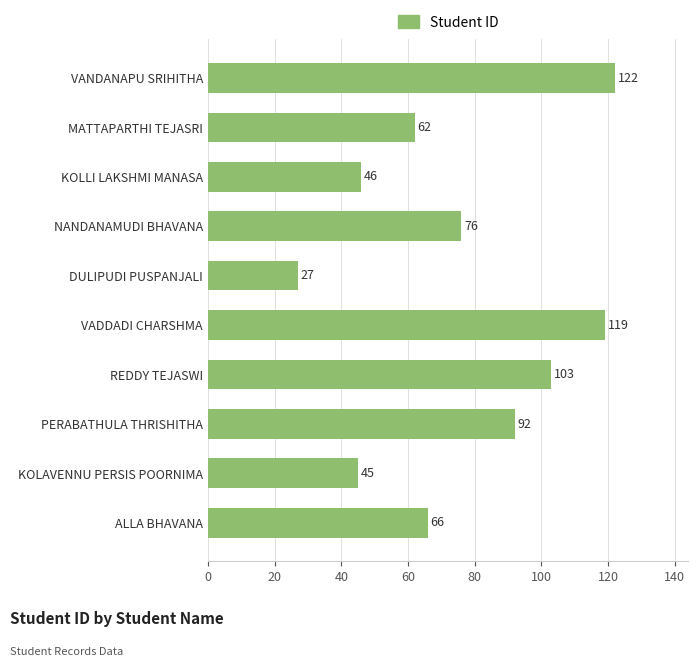

Reading top to bottom, what are all the values shown in this chart?

122	62	46	76	27	119	103	92	45	66